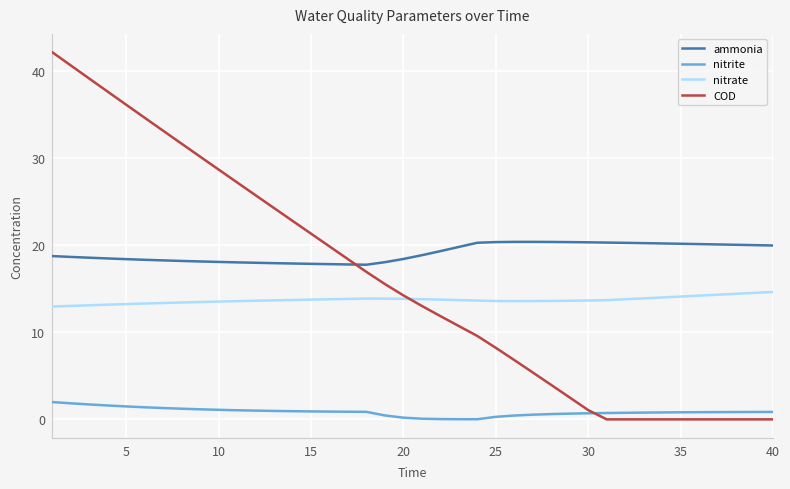

Which series has the largest range (max minus min)?

COD